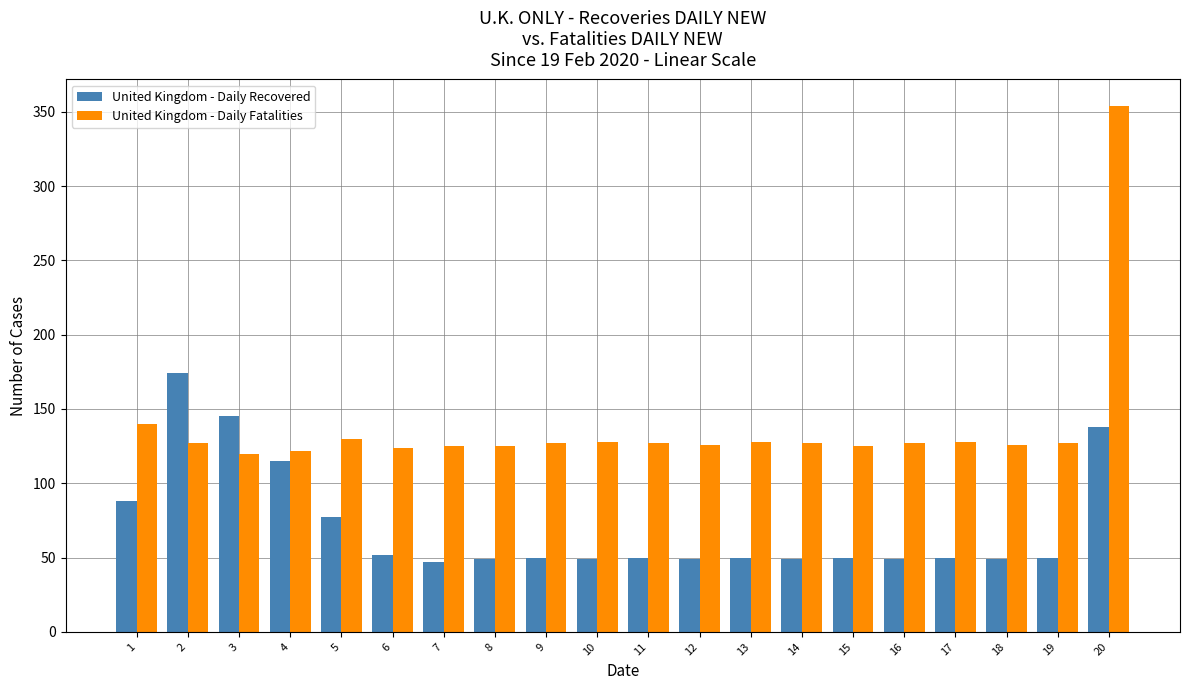

What is the sum of the United Kingdom - Daily Recovered values at 3 and 1?

233